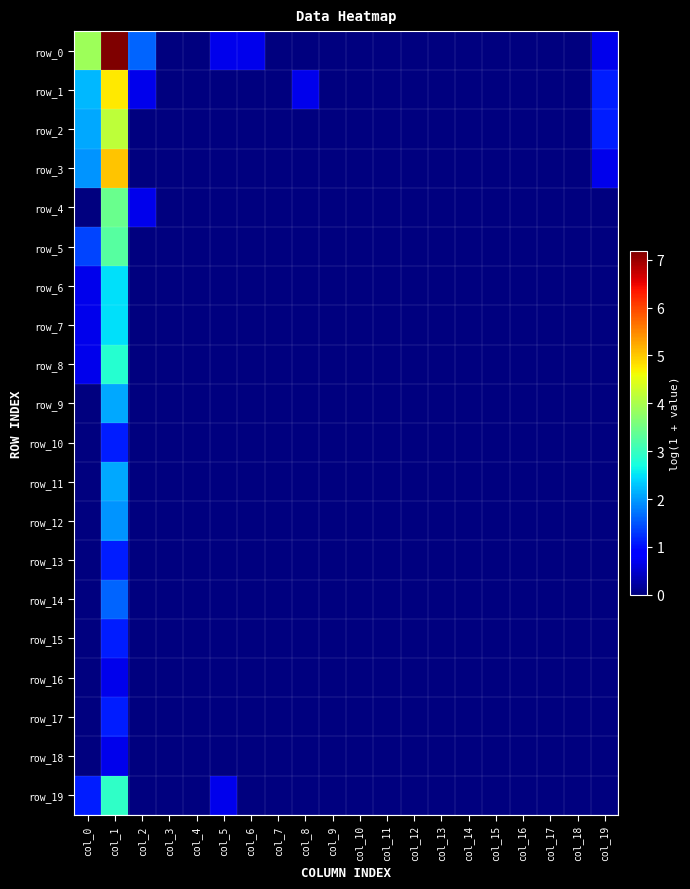

The row_4 series shows 0.0 at col_7. True or false?

True